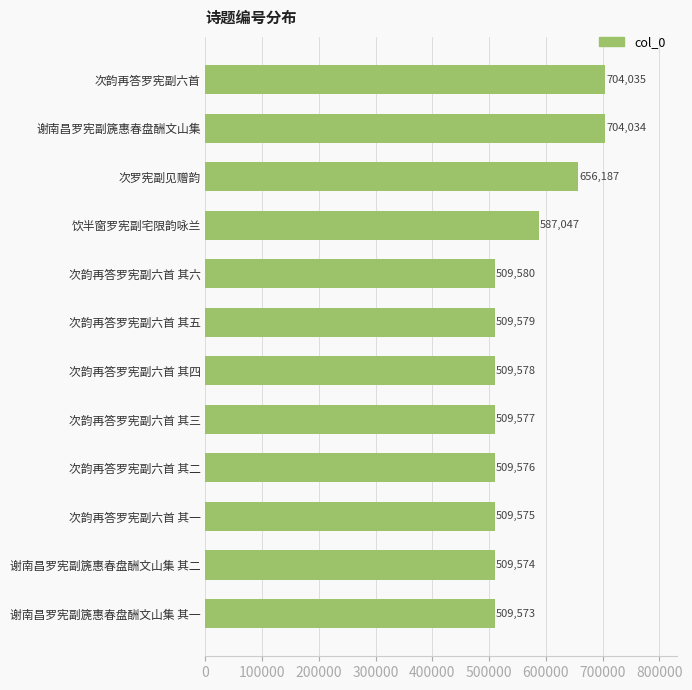

Rank the categories by value from lowest to highest.

谢南昌罗宪副篪惠春盘酬文山集 其一, 谢南昌罗宪副篪惠春盘酬文山集 其二, 次韵再答罗宪副六首 其一, 次韵再答罗宪副六首 其二, 次韵再答罗宪副六首 其三, 次韵再答罗宪副六首 其四, 次韵再答罗宪副六首 其五, 次韵再答罗宪副六首 其六, 饮半窗罗宪副宅限韵咏兰, 次罗宪副见赠韵, 谢南昌罗宪副篪惠春盘酬文山集, 次韵再答罗宪副六首